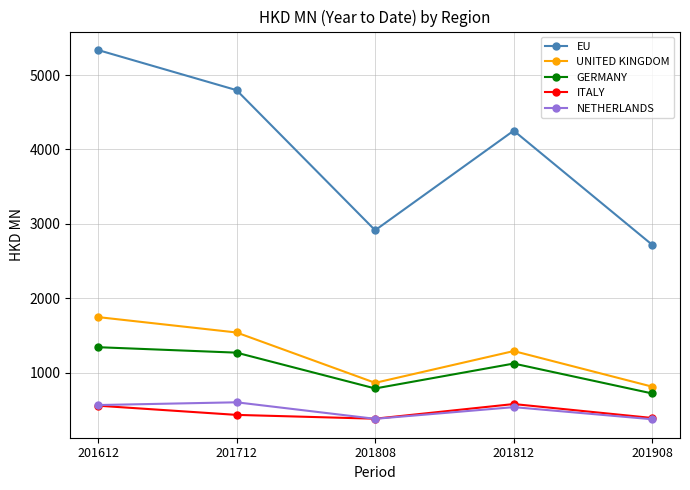

What are all the series names shown in the legend?

EU, UNITED KINGDOM, GERMANY, ITALY, NETHERLANDS